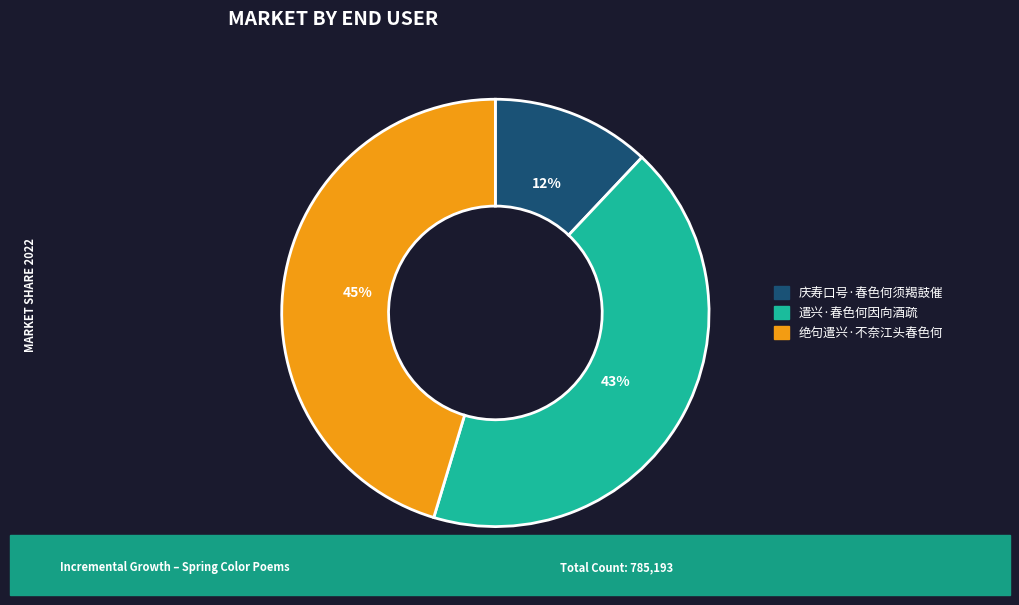

Combined, do 庆寿口号·春色何须羯鼓催 and 绝句遣兴·不奈江头春色何 account for over 50%?

Yes